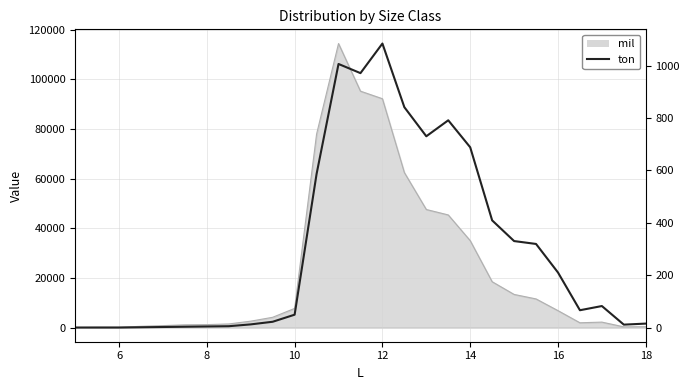

What is the sum of all values?

8237